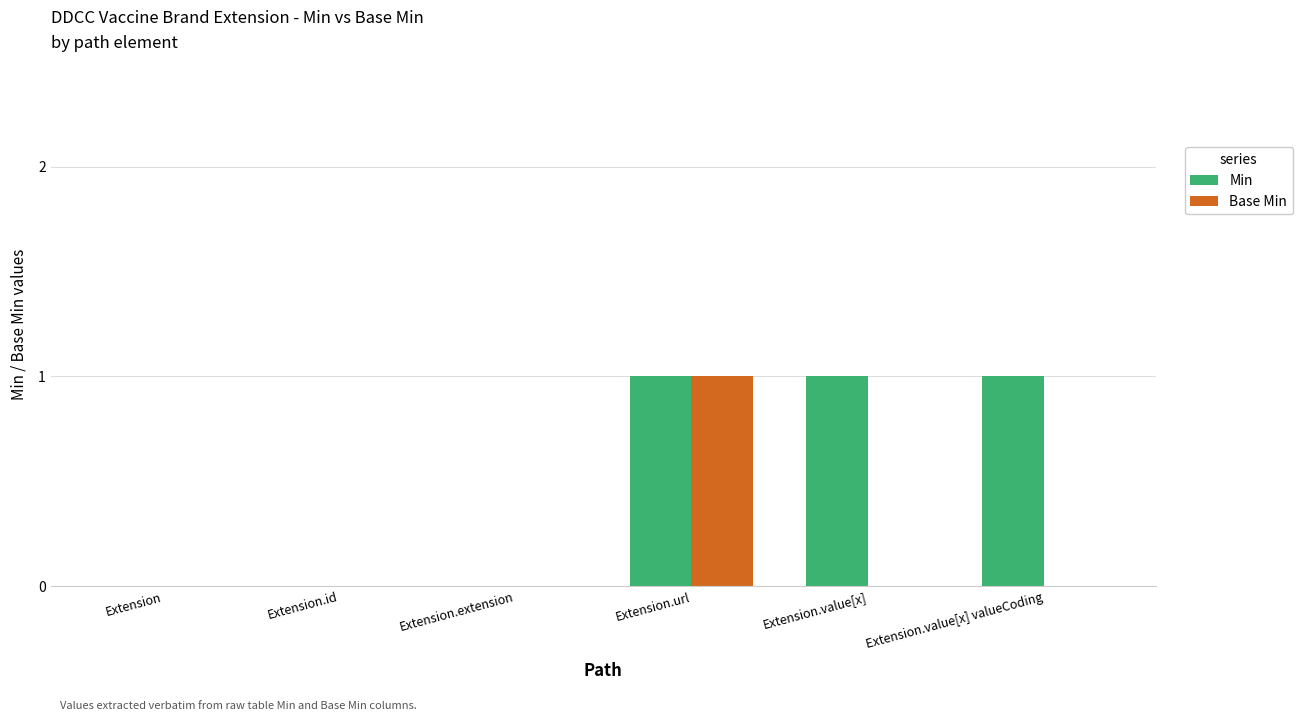

Which series has the largest total across all categories?

Min